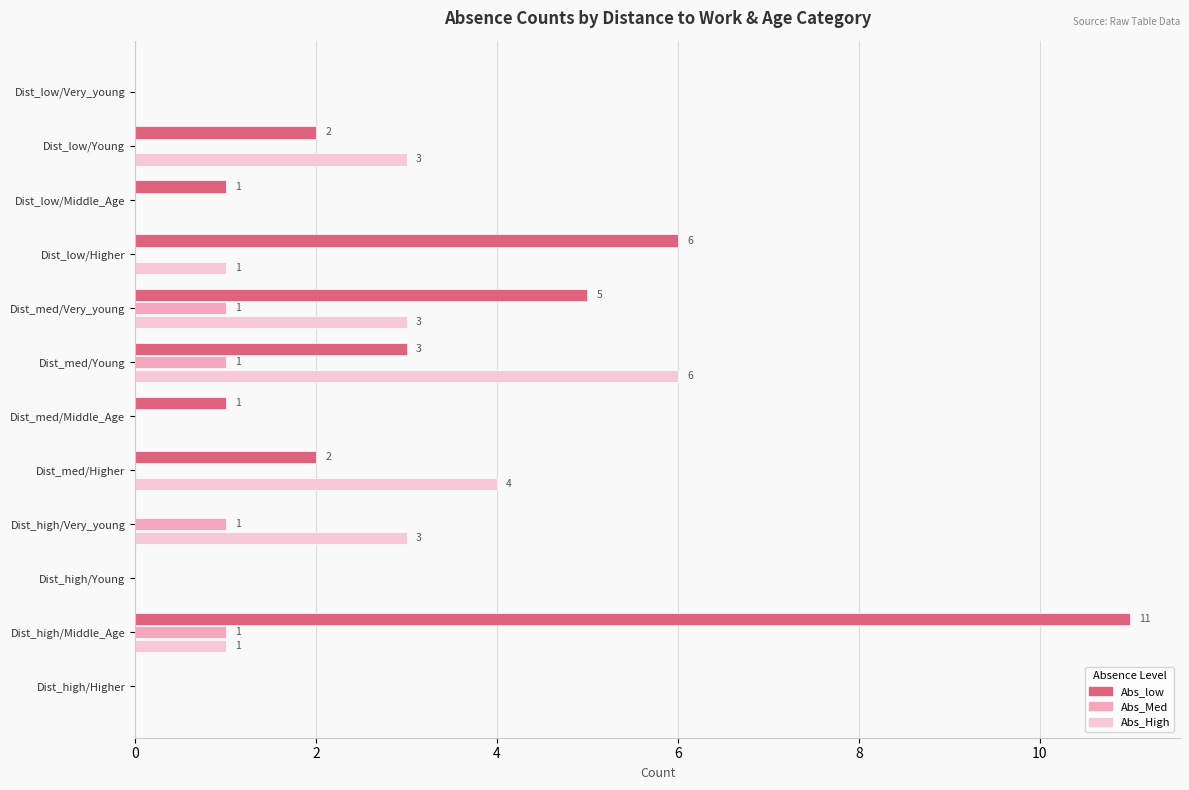

At which label is Abs_low closest to 5?

Dist_med/Very_young